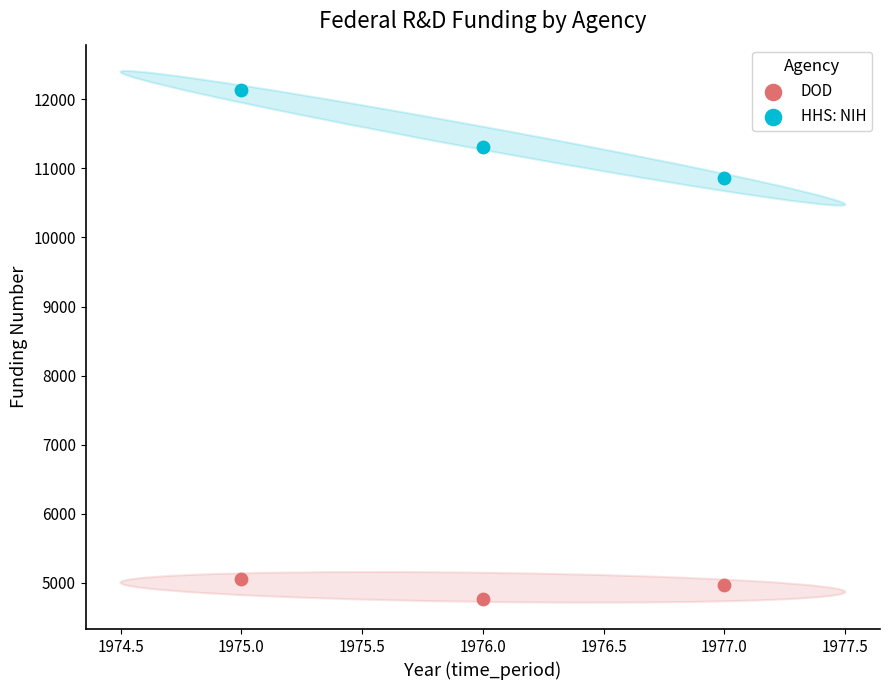

Across all series, what Y value is closest to 8456?

10861